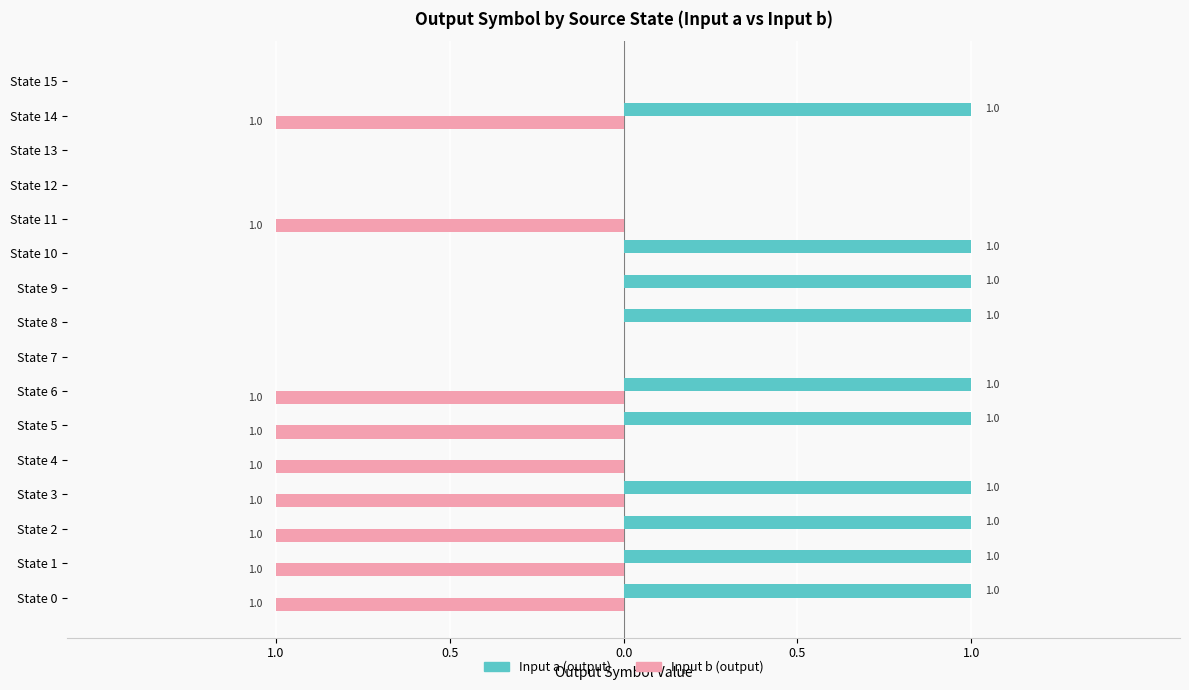

What are all the series names shown in the legend?

Input a (output), Input b (output)